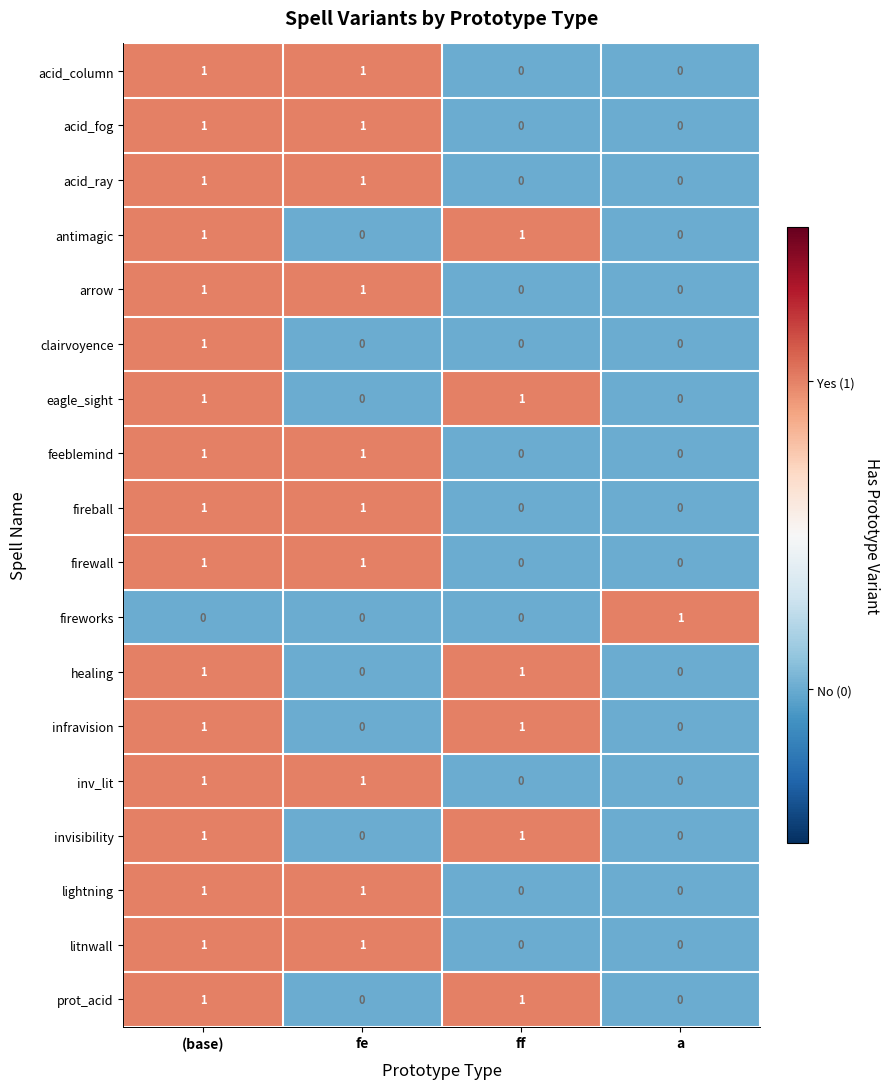

True or false: healing has a value of 2 at ff.

False